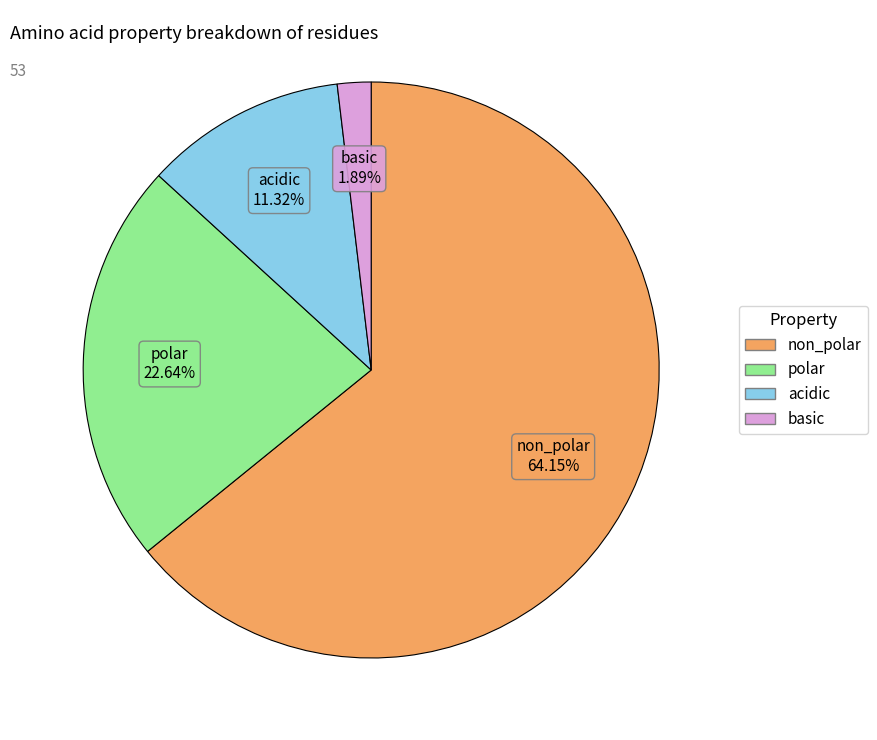

Count the number of slices in the pie.

4